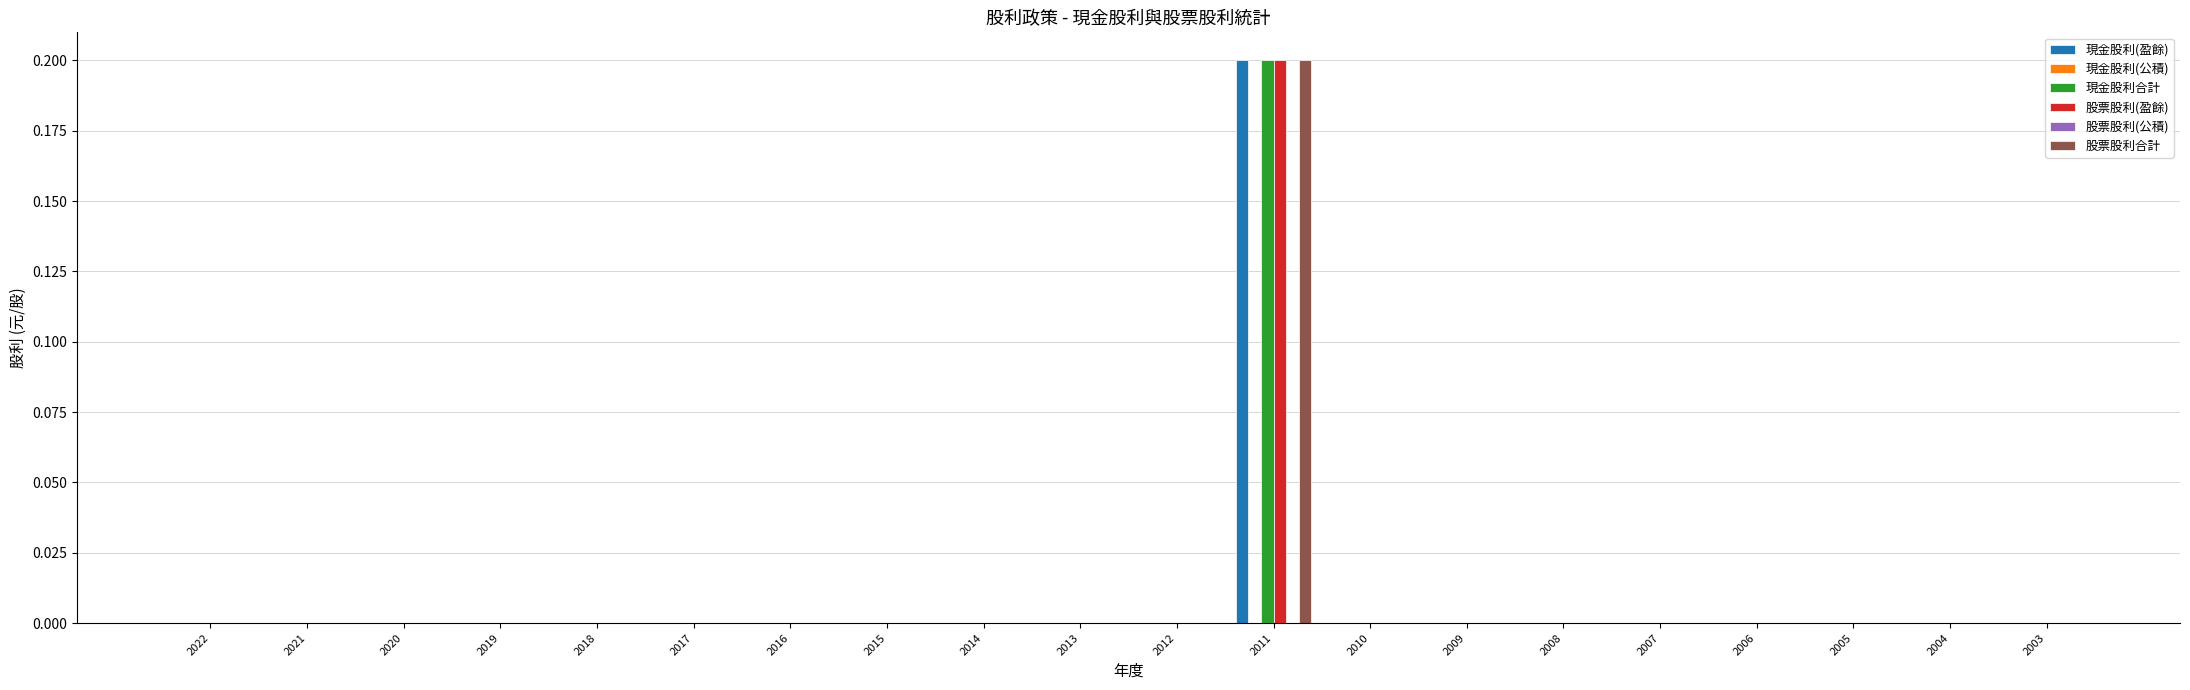

Which category has the highest value across all series?

2011